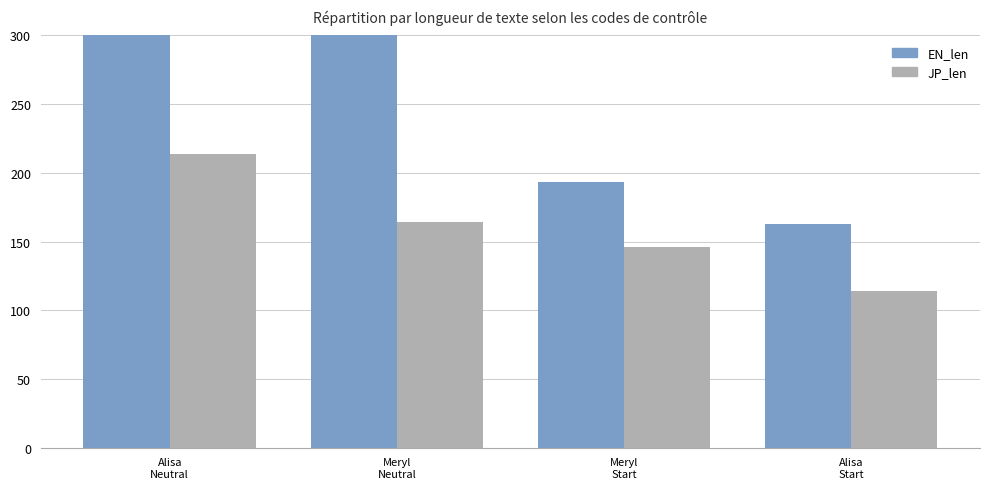

The value of EN_len at Alisa
Neutral is 380. True or false?

True